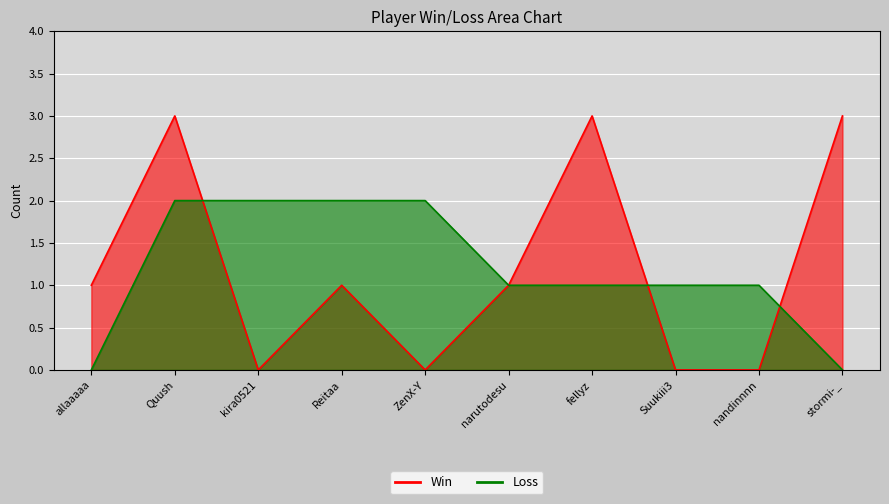

True or false: Win has more than 0 points higher than both neighbors.

True